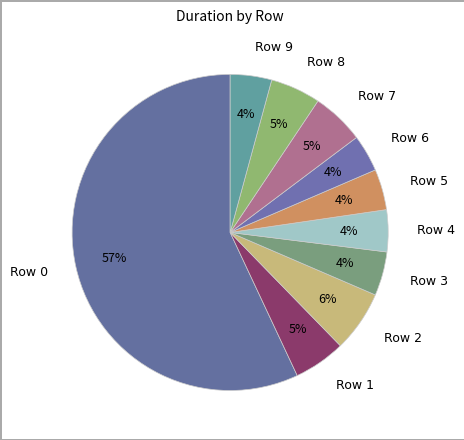

True or false: Row 1 accounts for 1% of the total.

False